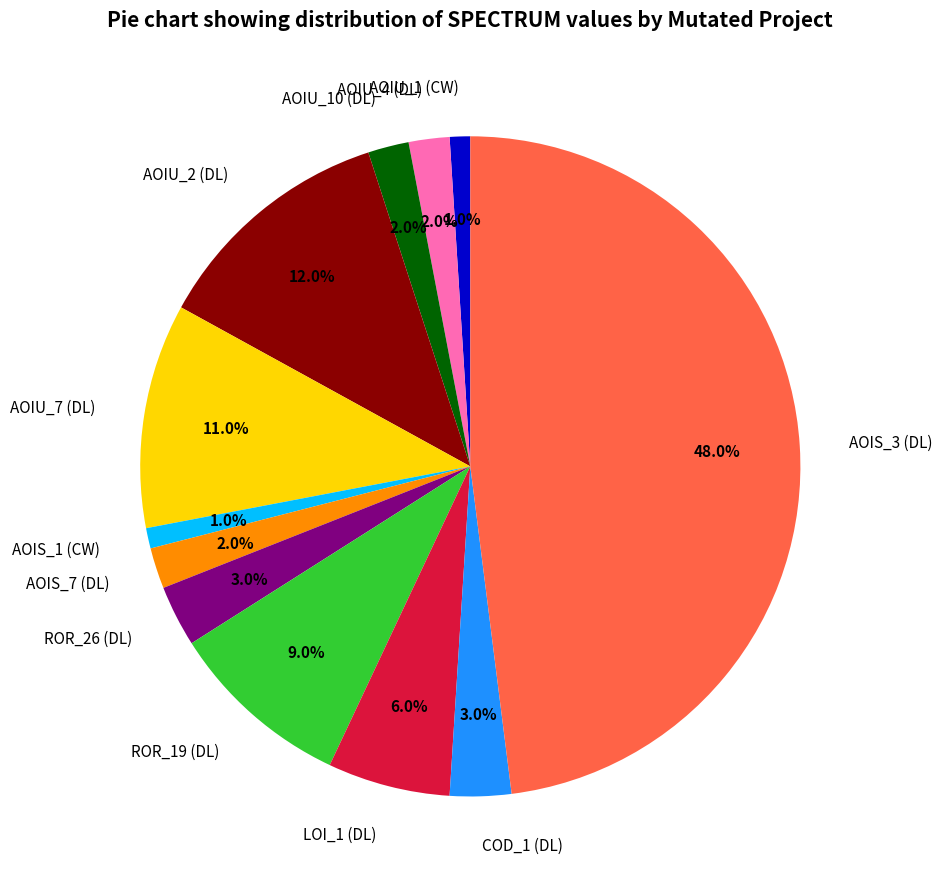

Is the sum of ROR_26 (DL) and AOIU_10 (DL) greater than half?

No